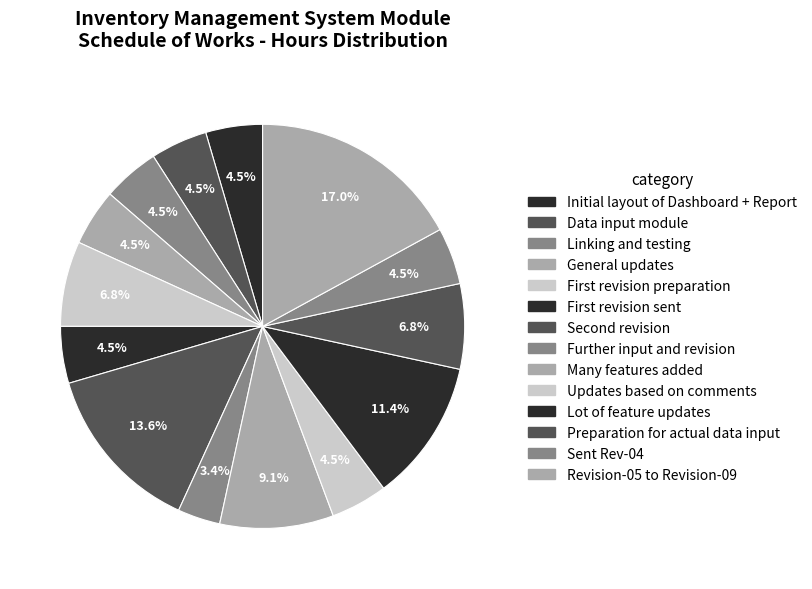

How much of the chart is everything except Sent Rev-04?

95.5%